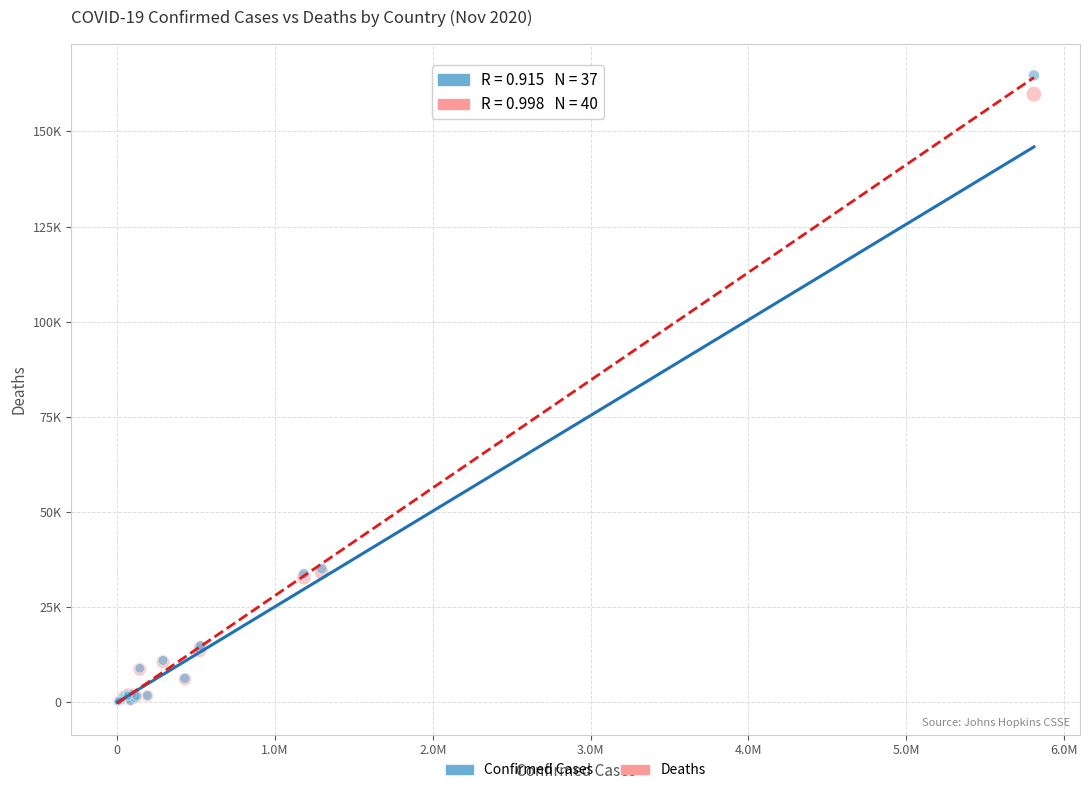

Which series has the largest Y range (max minus min)?

Confirmed Cases